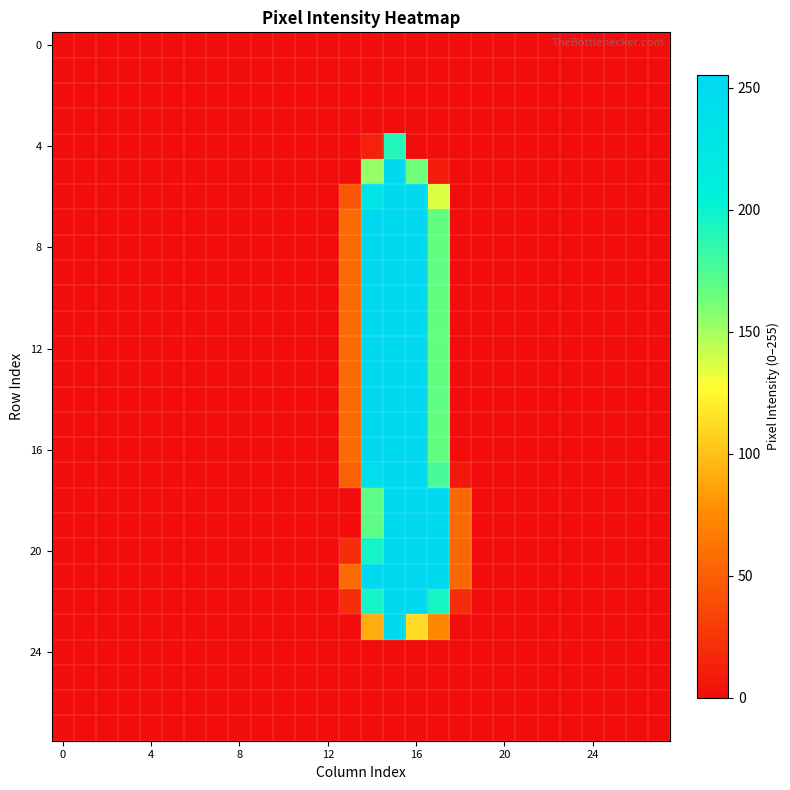

How many data points does each series have?

28